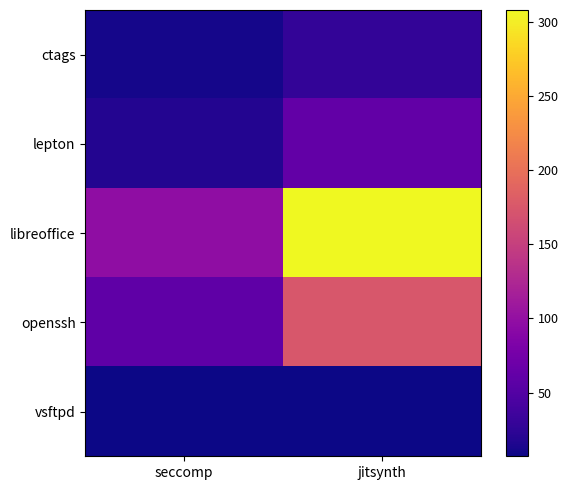

At how many categories does at least one series exceed 278?

1